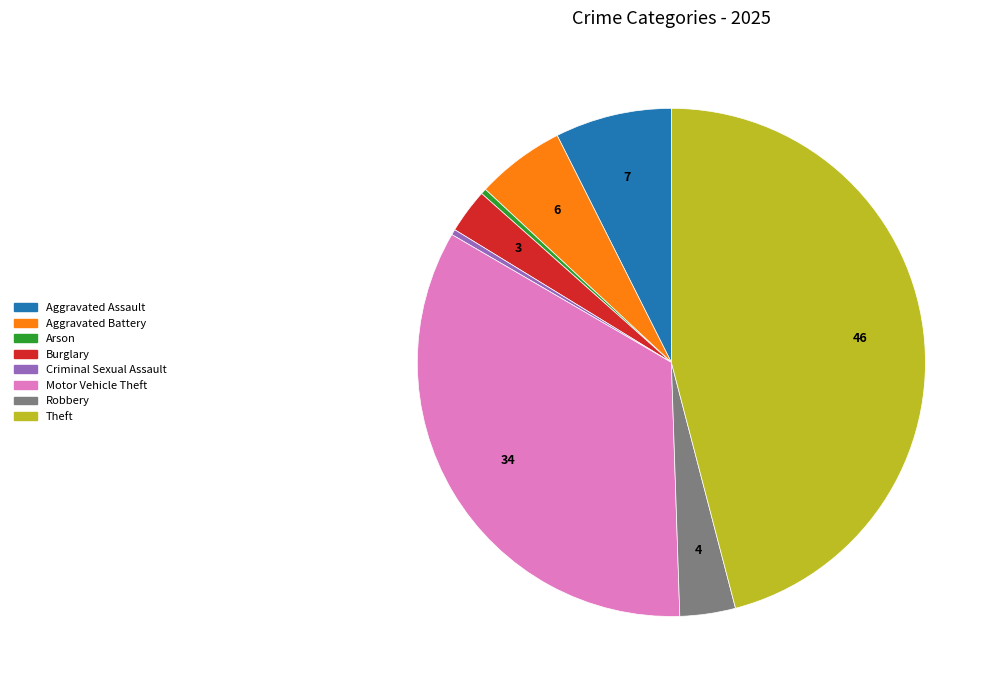

Is there any slice that represents more than half of the pie?

No